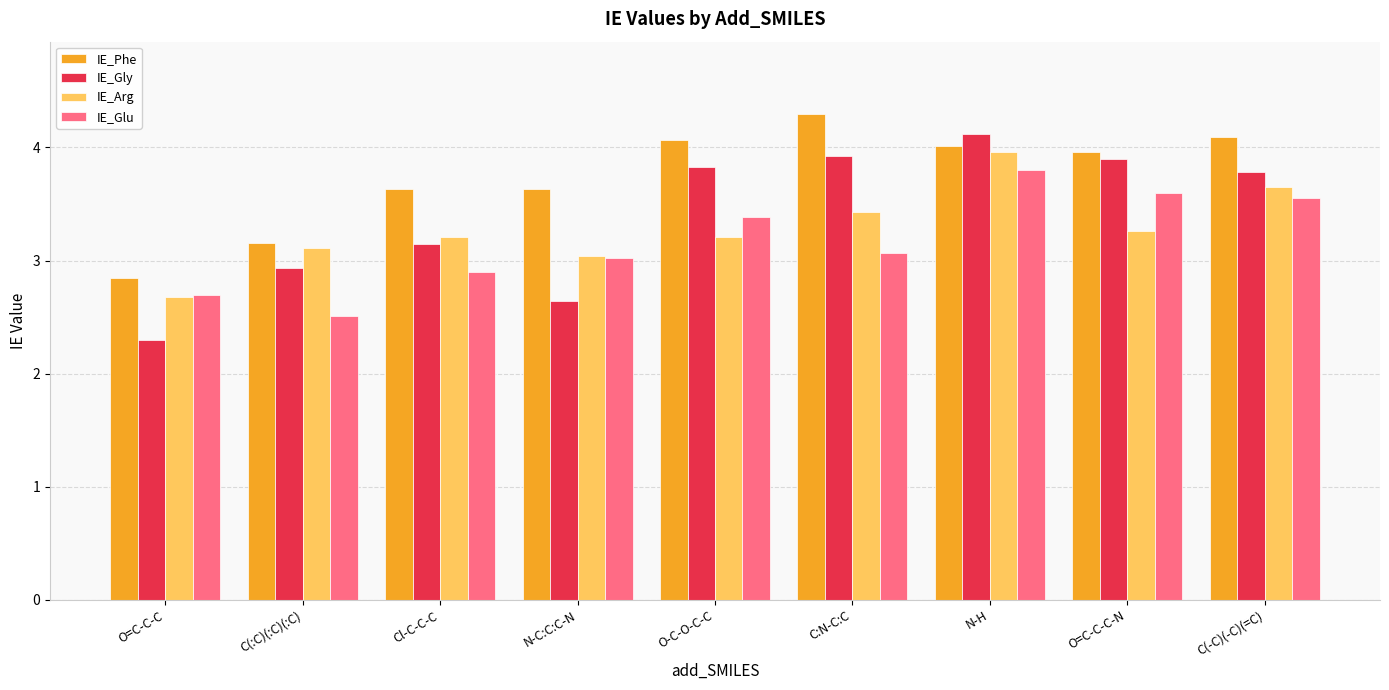

Is it true that IE_Gly equals 0.8 at C(-C)(-C)(=C)?

False